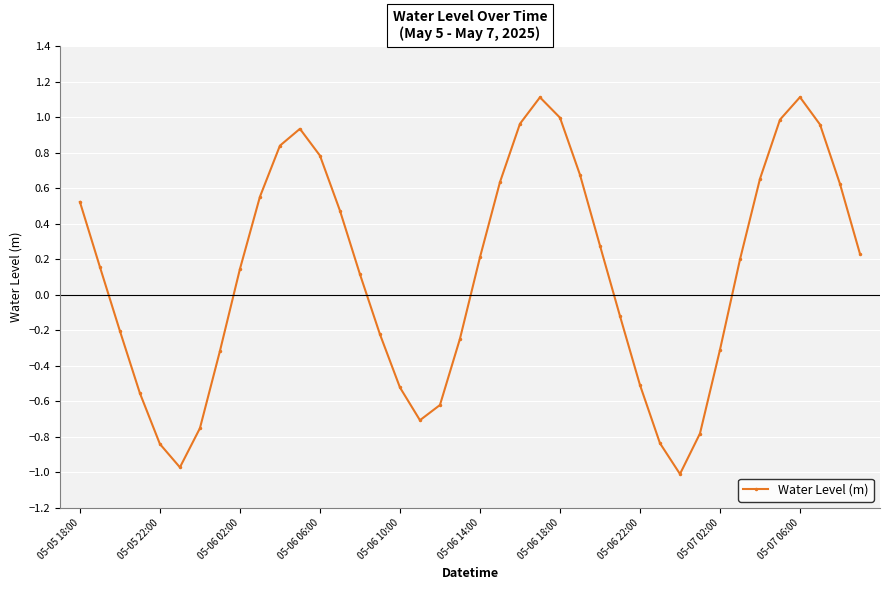

True or false: the data has more than 1 interior local peaks.

True